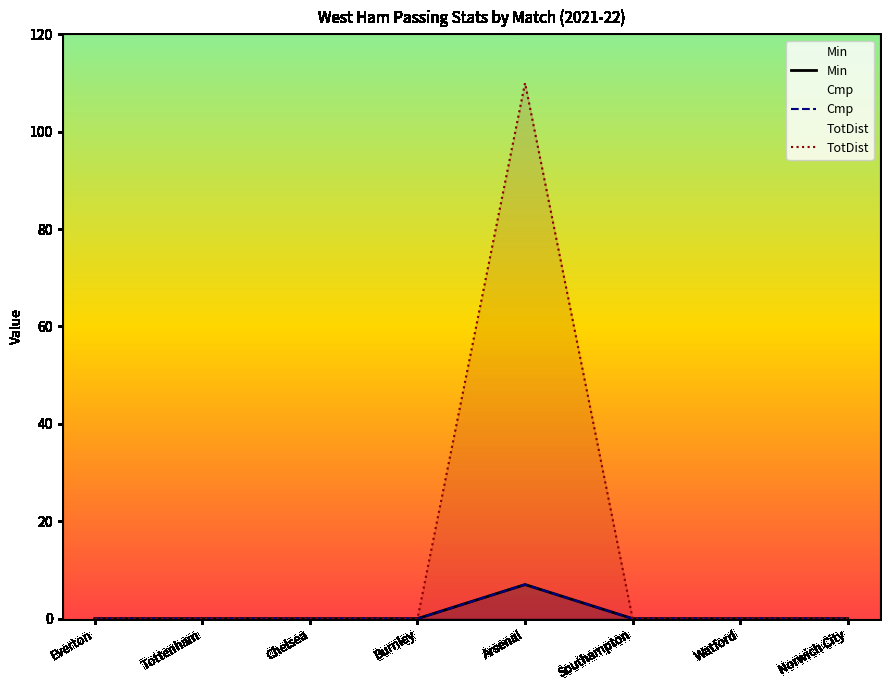

True or false: Cmp and Min cross at least once.

False